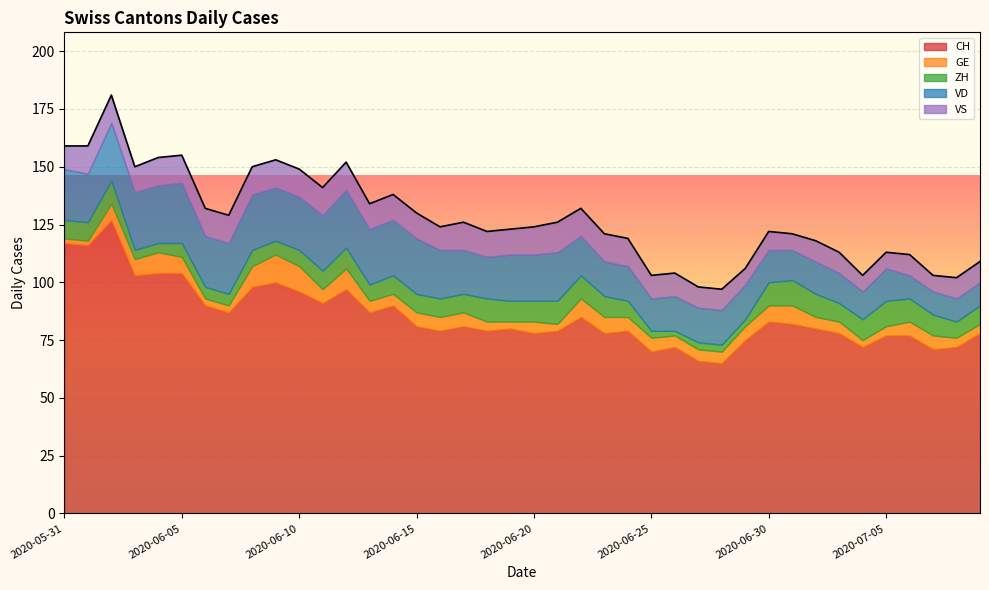

Reading right to left, what are all the values shown in this chart?

CH: 2020-07-09=78	2020-07-08=72	2020-07-07=71	2020-07-06=77	2020-07-05=77	2020-07-04=72	2020-07-03=78	2020-07-02=80	2020-07-01=82	2020-06-30=83	2020-06-29=75	2020-06-28=65	2020-06-27=66	2020-06-26=72	2020-06-25=70	2020-06-24=79	2020-06-23=78	2020-06-22=85	2020-06-21=79	2020-06-20=78	2020-06-19=80	2020-06-18=79	2020-06-17=81	2020-06-16=79	2020-06-15=81	2020-06-14=90	2020-06-13=87	2020-06-12=97	2020-06-11=91	2020-06-10=96	2020-06-09=100	2020-06-08=98	2020-06-07=87	2020-06-06=90	2020-06-05=104	2020-06-04=104	2020-06-03=103	2020-06-02=127	2020-06-01=116	2020-05-31=117
GE: 2020-07-09=4	2020-07-08=4	2020-07-07=6	2020-07-06=6	2020-07-05=4	2020-07-04=3	2020-07-03=5	2020-07-02=5	2020-07-01=8	2020-06-30=7	2020-06-29=6	2020-06-28=5	2020-06-27=5	2020-06-26=5	2020-06-25=6	2020-06-24=6	2020-06-23=7	2020-06-22=8	2020-06-21=3	2020-06-20=5	2020-06-19=3	2020-06-18=4	2020-06-17=6	2020-06-16=6	2020-06-15=6	2020-06-14=5	2020-06-13=5	2020-06-12=9	2020-06-11=6	2020-06-10=11	2020-06-09=12	2020-06-08=9	2020-06-07=3	2020-06-06=3	2020-06-05=7	2020-06-04=9	2020-06-03=7	2020-06-02=7	2020-06-01=2	2020-05-31=2
ZH: 2020-07-09=8	2020-07-08=7	2020-07-07=9	2020-07-06=10	2020-07-05=11	2020-07-04=9	2020-07-03=8	2020-07-02=10	2020-07-01=11	2020-06-30=10	2020-06-29=3	2020-06-28=3	2020-06-27=3	2020-06-26=2	2020-06-25=3	2020-06-24=7	2020-06-23=9	2020-06-22=10	2020-06-21=10	2020-06-20=9	2020-06-19=9	2020-06-18=10	2020-06-17=8	2020-06-16=8	2020-06-15=8	2020-06-14=8	2020-06-13=7	2020-06-12=9	2020-06-11=8	2020-06-10=7	2020-06-09=6	2020-06-08=7	2020-06-07=5	2020-06-06=5	2020-06-05=6	2020-06-04=4	2020-06-03=4	2020-06-02=10	2020-06-01=8	2020-05-31=8
VD: 2020-07-09=10	2020-07-08=10	2020-07-07=10	2020-07-06=10	2020-07-05=14	2020-07-04=12	2020-07-03=13	2020-07-02=14	2020-07-01=13	2020-06-30=14	2020-06-29=15	2020-06-28=15	2020-06-27=15	2020-06-26=15	2020-06-25=14	2020-06-24=15	2020-06-23=15	2020-06-22=17	2020-06-21=21	2020-06-20=20	2020-06-19=20	2020-06-18=18	2020-06-17=19	2020-06-16=21	2020-06-15=24	2020-06-14=24	2020-06-13=24	2020-06-12=25	2020-06-11=24	2020-06-10=23	2020-06-09=23	2020-06-08=24	2020-06-07=22	2020-06-06=22	2020-06-05=26	2020-06-04=25	2020-06-03=25	2020-06-02=25	2020-06-01=21	2020-05-31=22
VS: 2020-07-09=9	2020-07-08=9	2020-07-07=7	2020-07-06=9	2020-07-05=7	2020-07-04=7	2020-07-03=9	2020-07-02=9	2020-07-01=7	2020-06-30=8	2020-06-29=7	2020-06-28=9	2020-06-27=9	2020-06-26=10	2020-06-25=10	2020-06-24=12	2020-06-23=12	2020-06-22=12	2020-06-21=13	2020-06-20=12	2020-06-19=11	2020-06-18=11	2020-06-17=12	2020-06-16=10	2020-06-15=11	2020-06-14=11	2020-06-13=11	2020-06-12=12	2020-06-11=12	2020-06-10=12	2020-06-09=12	2020-06-08=12	2020-06-07=12	2020-06-06=12	2020-06-05=12	2020-06-04=12	2020-06-03=11	2020-06-02=12	2020-06-01=12	2020-05-31=10